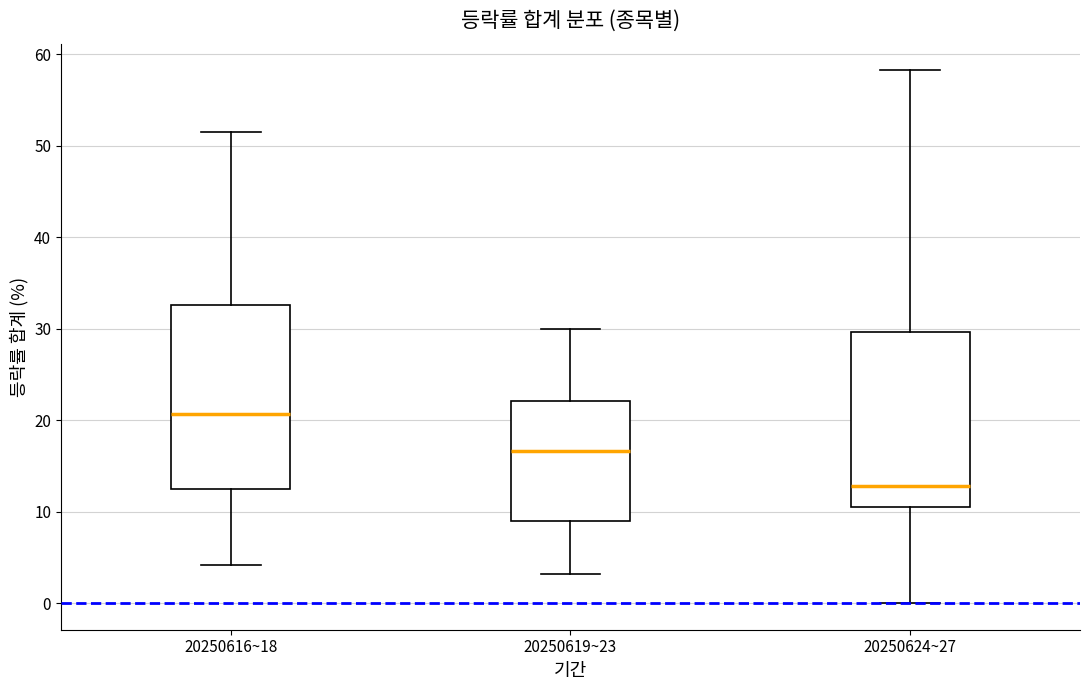

Reading left to right, read every box against the y-axis: the position of its median line, the range the box covers, and the ends of its whiskers. The values are not printed on the chart, so give them approximately, as read against the axis.

20250616~18: median 21, box 12 to 33, whiskers 4 to 52
20250619~23: median 17, box 9 to 22, whiskers 3 to 30
20250624~27: median 13, box 11 to 30, whiskers 0 to 58